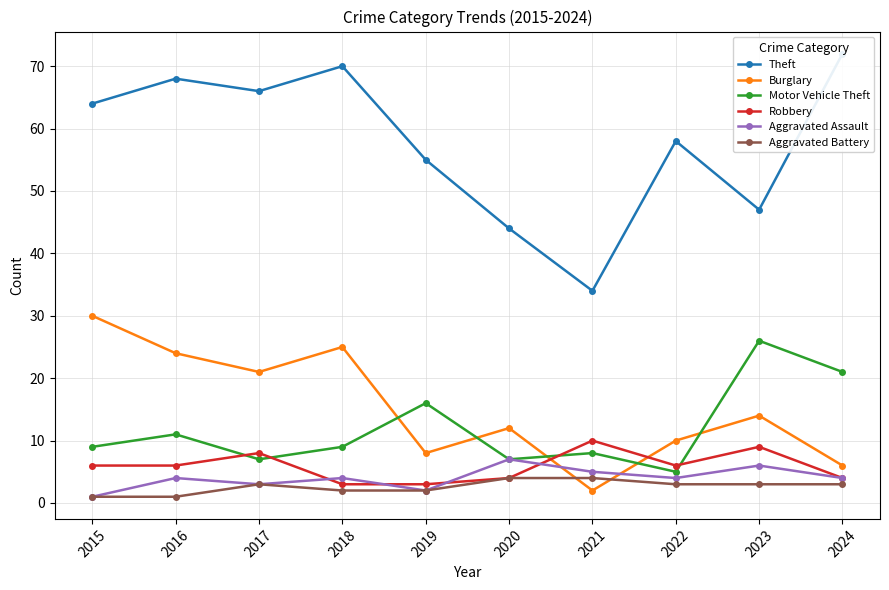

Between 2021 and 2018, which is larger?

2018